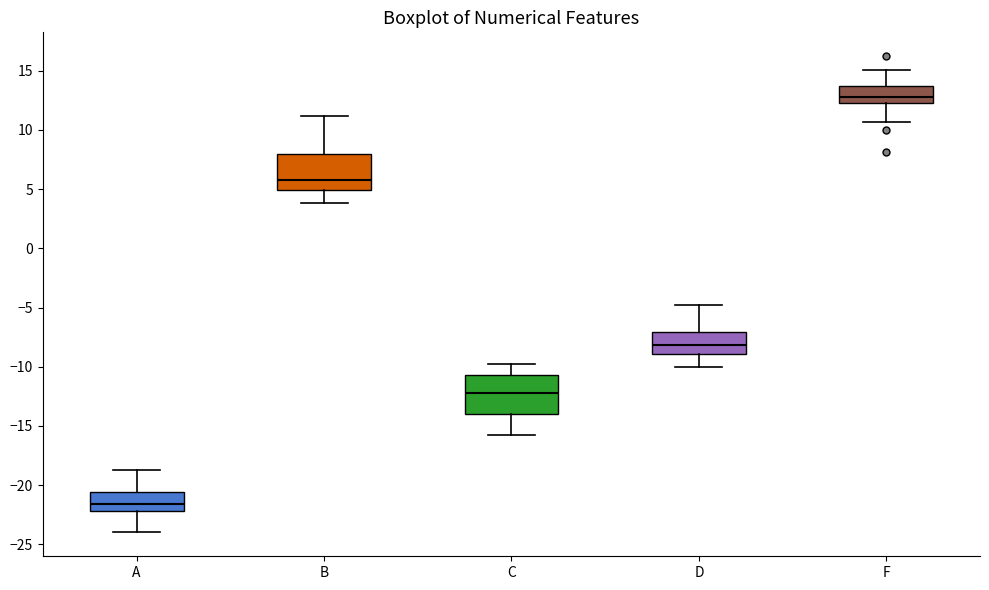

Reading left to right, transcribe this box plot: for each box, give where its median line is, the range the box spans, and where its two whiskers end, as read against the y-axis. The values are not printed on the chart, so give them approximately, as read against the axis.

A: median -21.5, box -22.0 to -20.5, whiskers -24.0 to -19.0
B: median 6.0, box 5.0 to 8.0, whiskers 4.0 to 11.0
C: median -12.0, box -14.0 to -10.5, whiskers -16.0 to -10.0
D: median -8.0, box -9.0 to -7.0, whiskers -10.0 to -5.0
F: median 13.0, box 12.5 to 13.5, whiskers 10.5 to 15.0